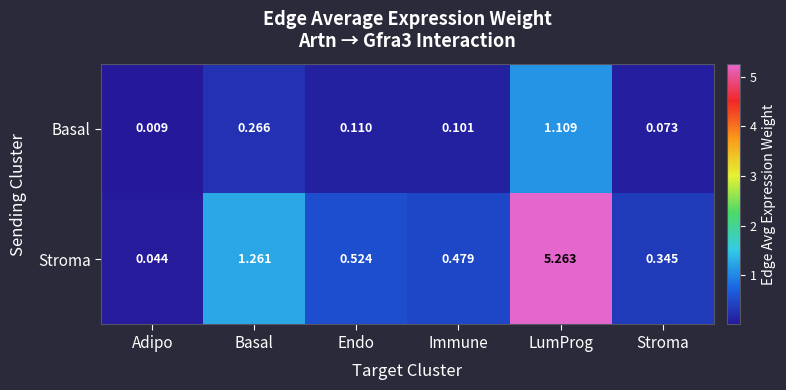

At which category is the sum across all series the highest?

LumProg